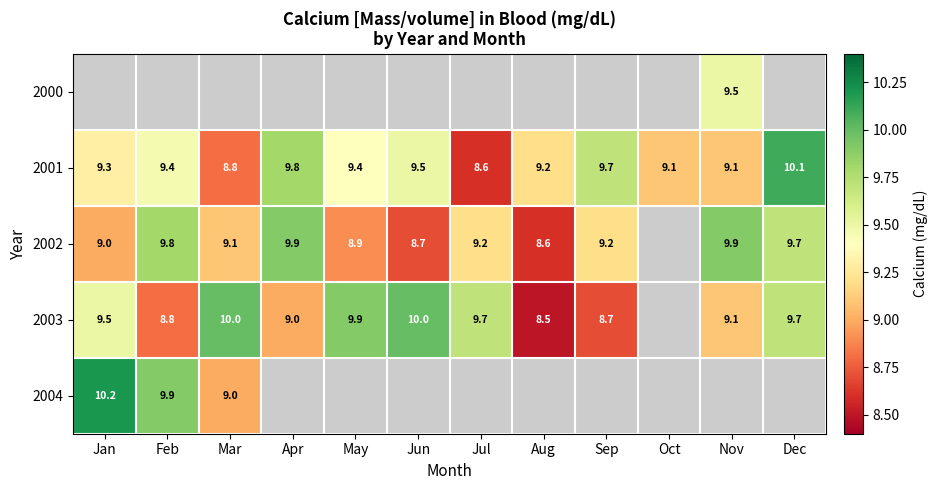

What is the difference between the 2003 values at Jun and Nov?

0.9